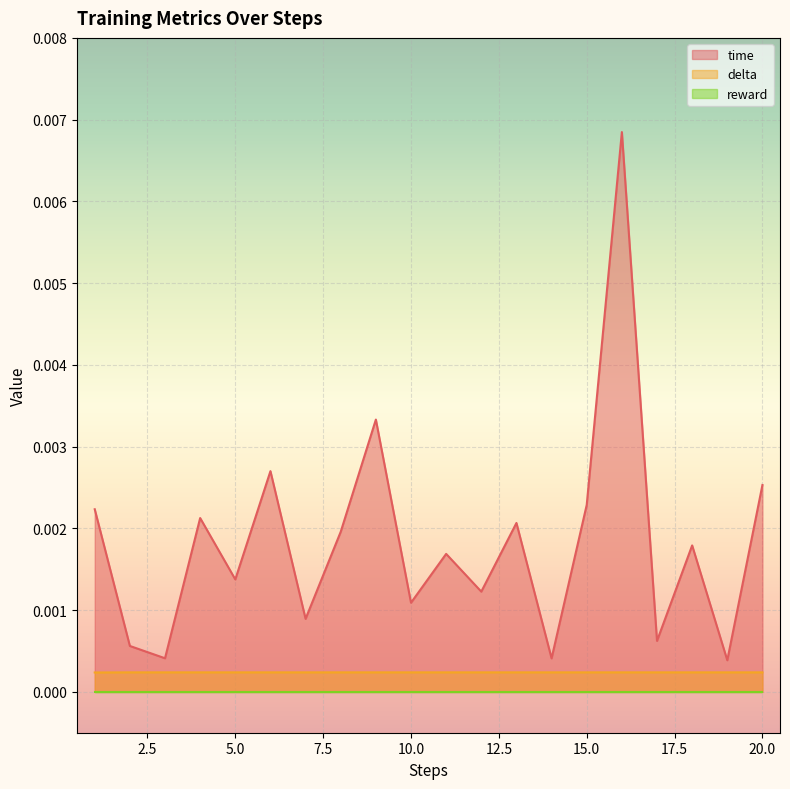

Does the chart display data point markers on the line(s)?

No